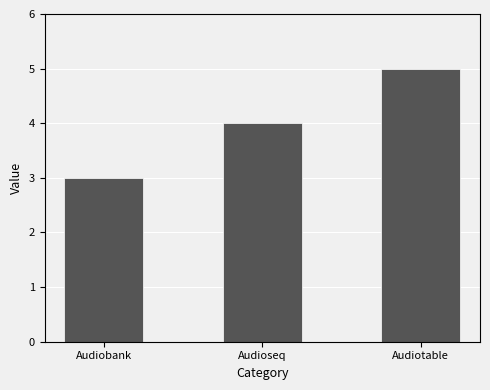

Which has a higher value, Audioseq or Audiotable?

Audiotable